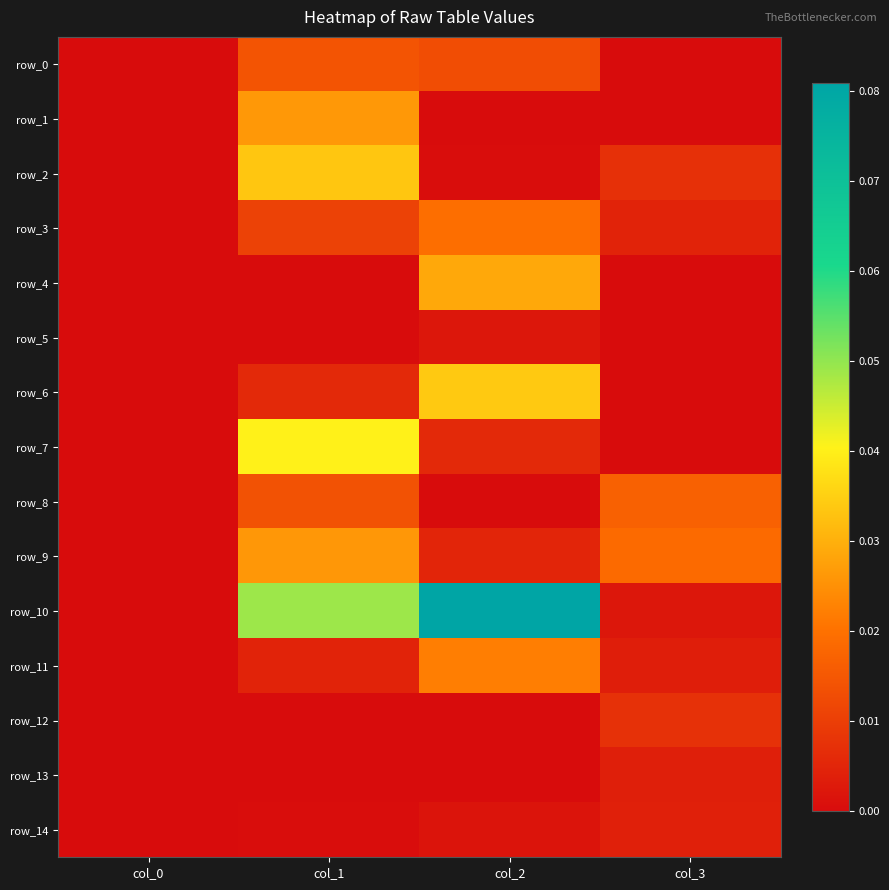

At which label does row_13 reach its minimum?

col_0